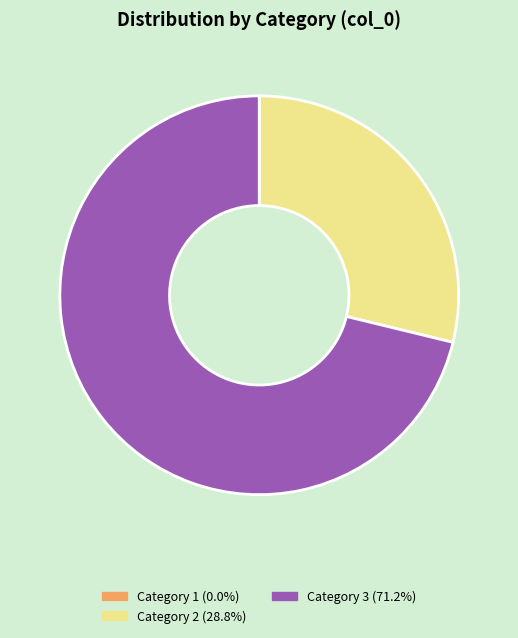

Does any single category account for the majority?

Yes